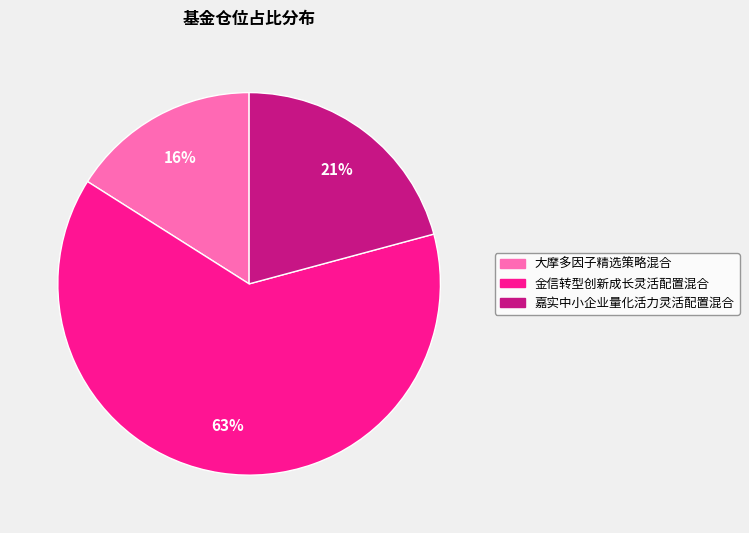

Does 大摩多因子精选策略混合 represent more than half of the total?

No